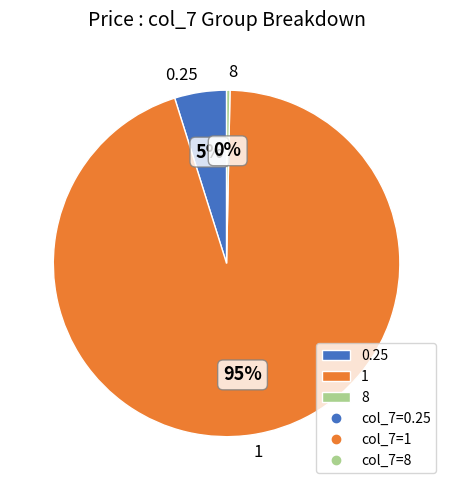

To the nearest percent, what is the difference between the largest and smallest slice percentages?

95%